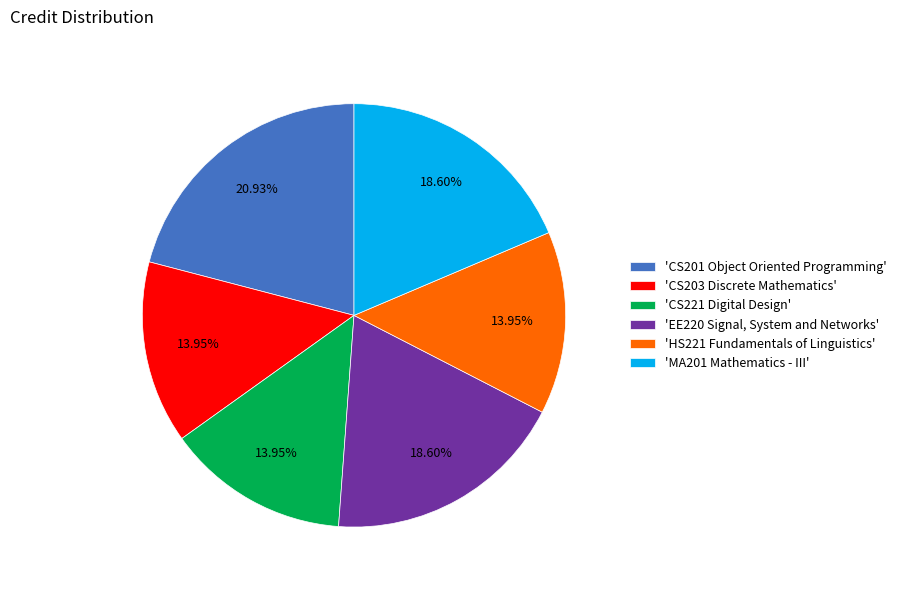

Between 'HS221 Fundamentals of Linguistics' and 'MA201 Mathematics - III', which is larger?

'MA201 Mathematics - III'